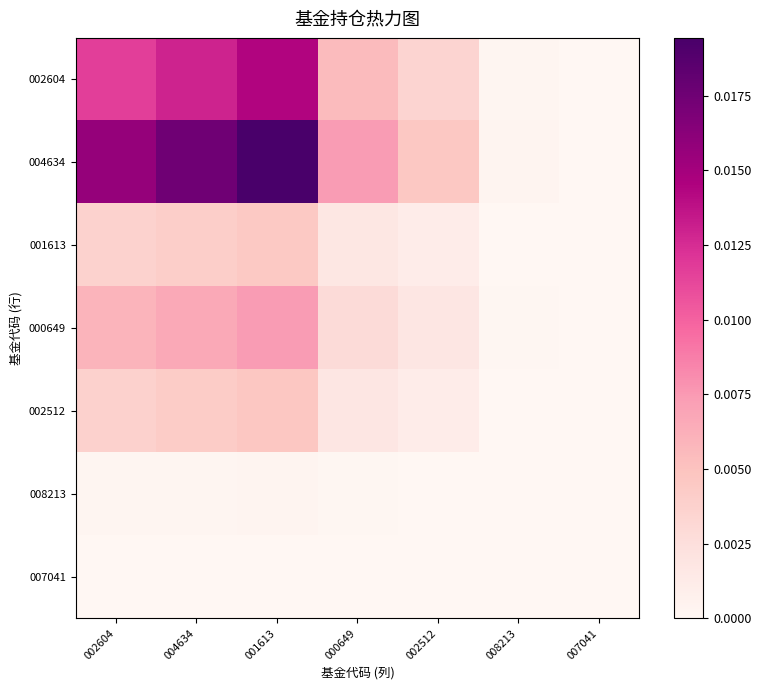

Between 002604 and 001613, which is larger?

001613